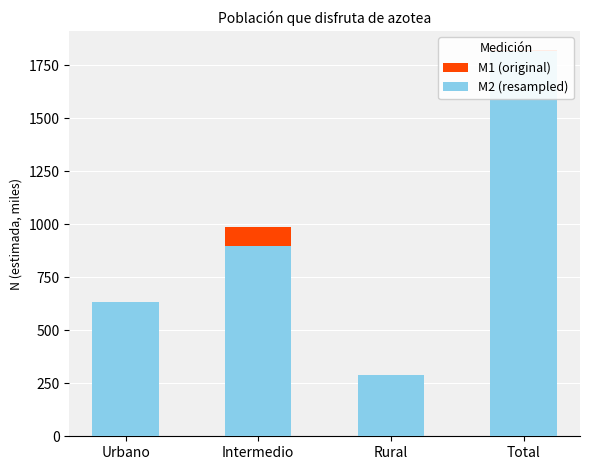

What is the difference between the maximum and second lowest values in the M1 (original) series?

1269.9